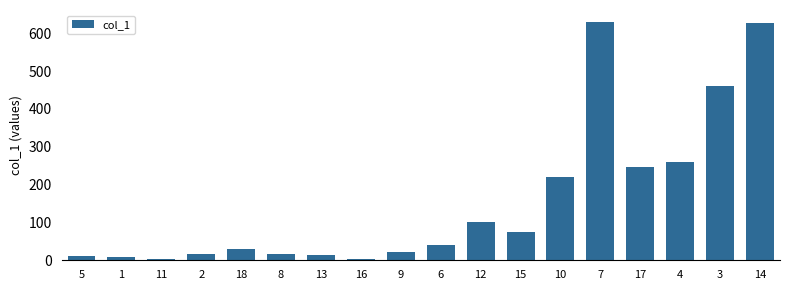

What is the change in value from 2 to 15?

+58.3